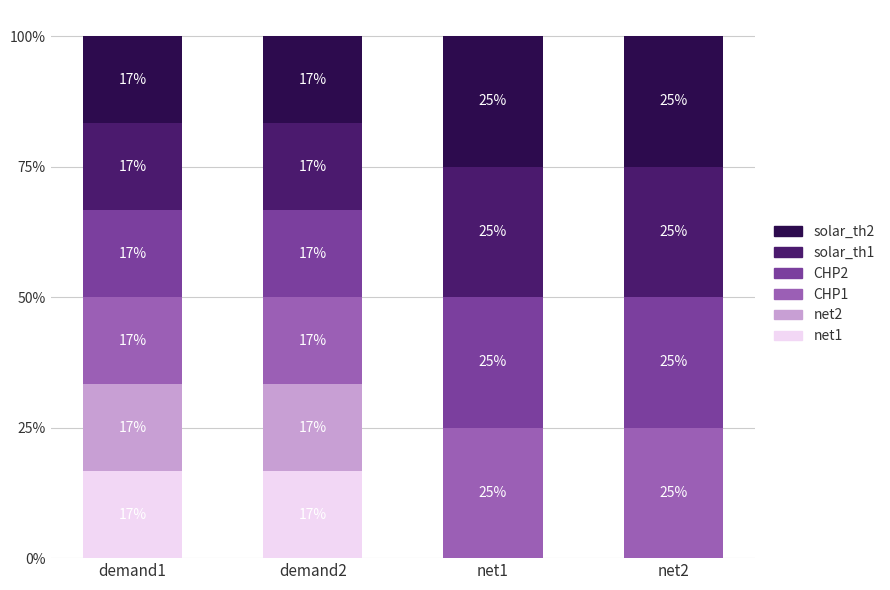

Which has a higher value, net2 or demand1?

demand1